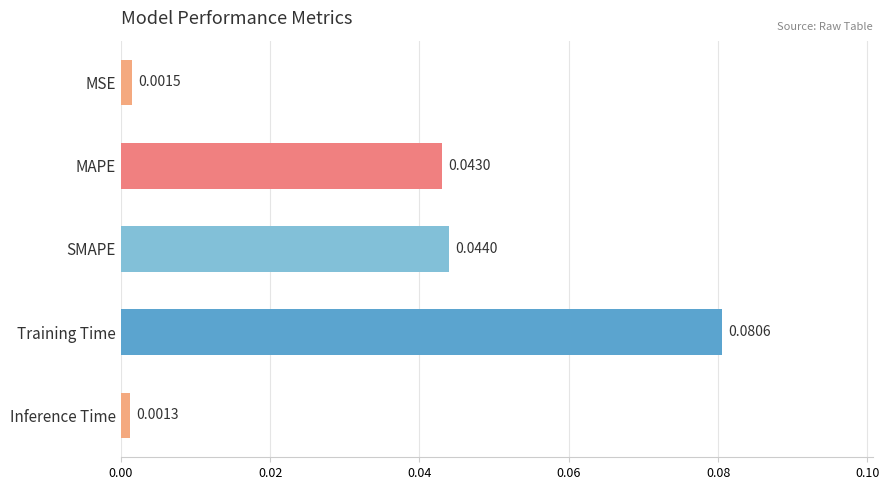

Where is the data nearest to the value 0?

Inference Time